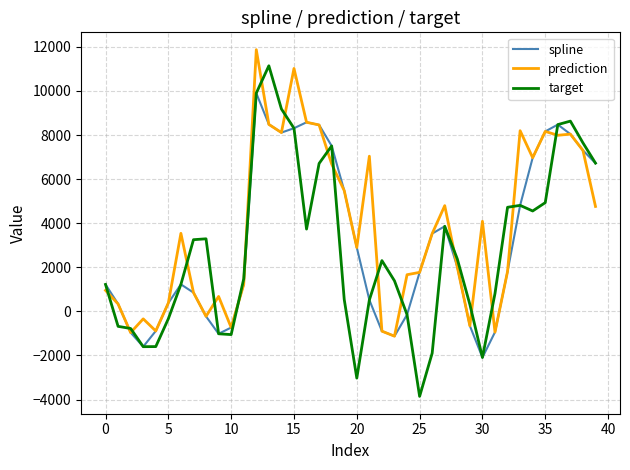

After their last crossing, which series has the higher values: prediction or target?

target